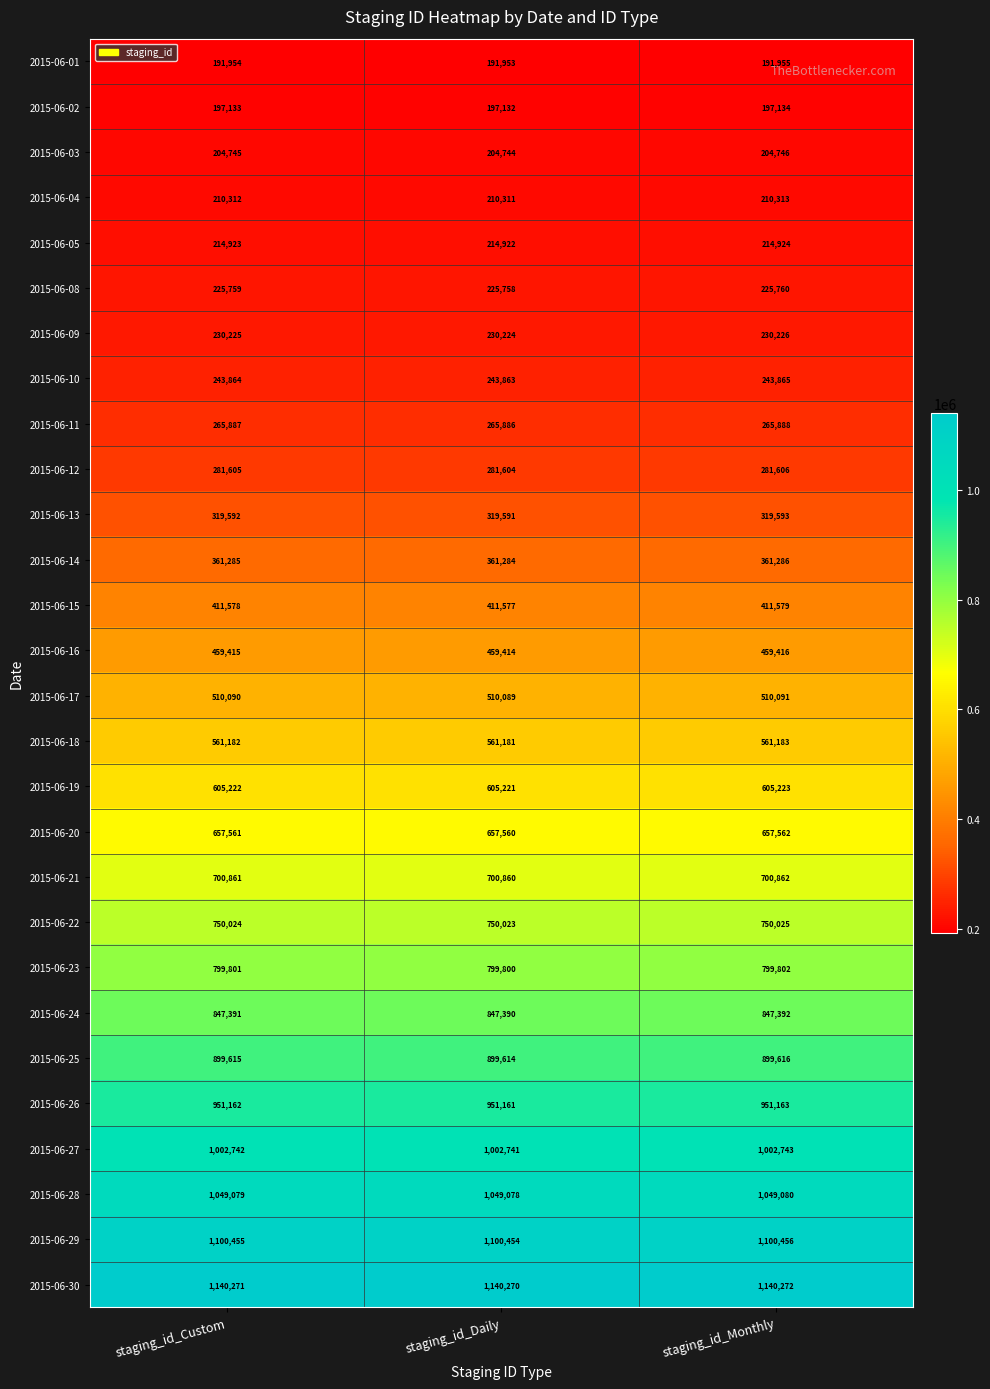

What is the total value across all series at staging_id_Daily?

15393705